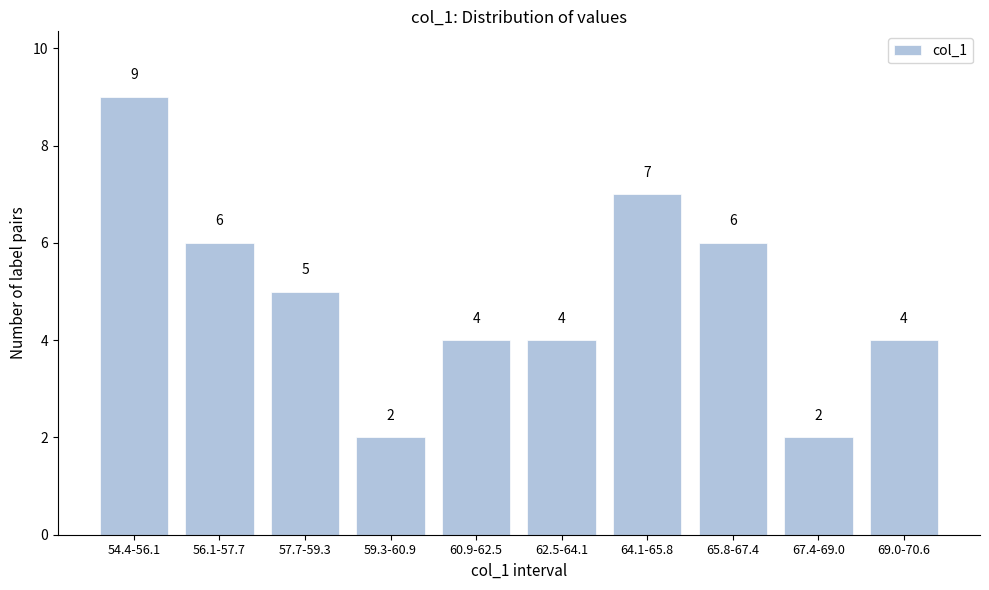

Reading left to right, what are all the values shown in this chart?

54.4-56.1=9	56.1-57.7=6	57.7-59.3=5	59.3-60.9=2	60.9-62.5=4	62.5-64.1=4	64.1-65.8=7	65.8-67.4=6	67.4-69.0=2	69.0-70.6=4